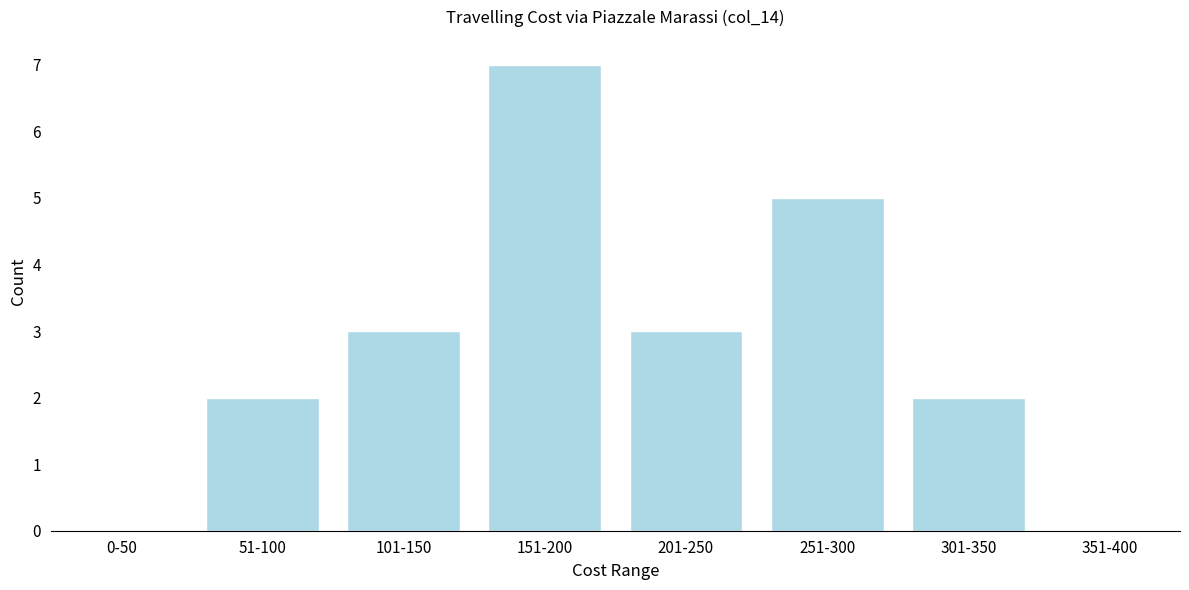

Reading left to right, list all the values displayed in this chart.

0-50=0	51-100=2	101-150=3	151-200=7	201-250=3	251-300=5	301-350=2	351-400=0